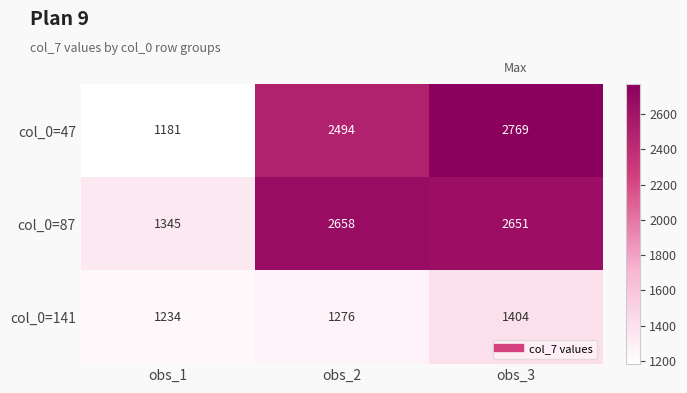

Reading right to left, extract all data points from this chart.

col_0=47: obs_3=2769	obs_2=2494	obs_1=1181
col_0=87: obs_3=2651	obs_2=2658	obs_1=1345
col_0=141: obs_3=1404	obs_2=1276	obs_1=1234